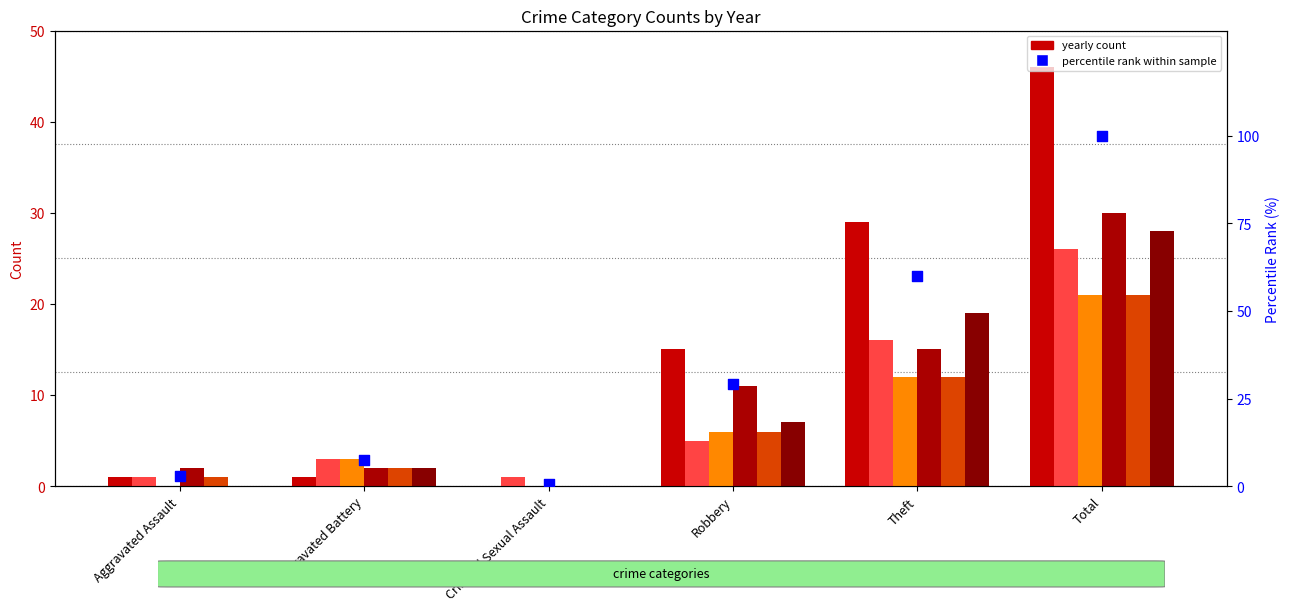

Between Total and Aggravated Battery, which is larger?

Total